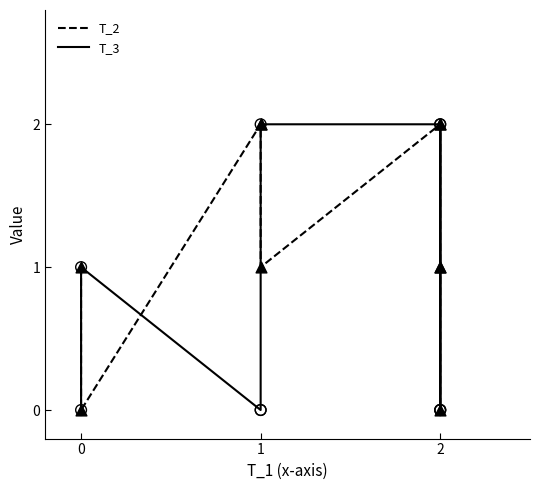

Which series reaches the minimum Y coordinate?

T_2